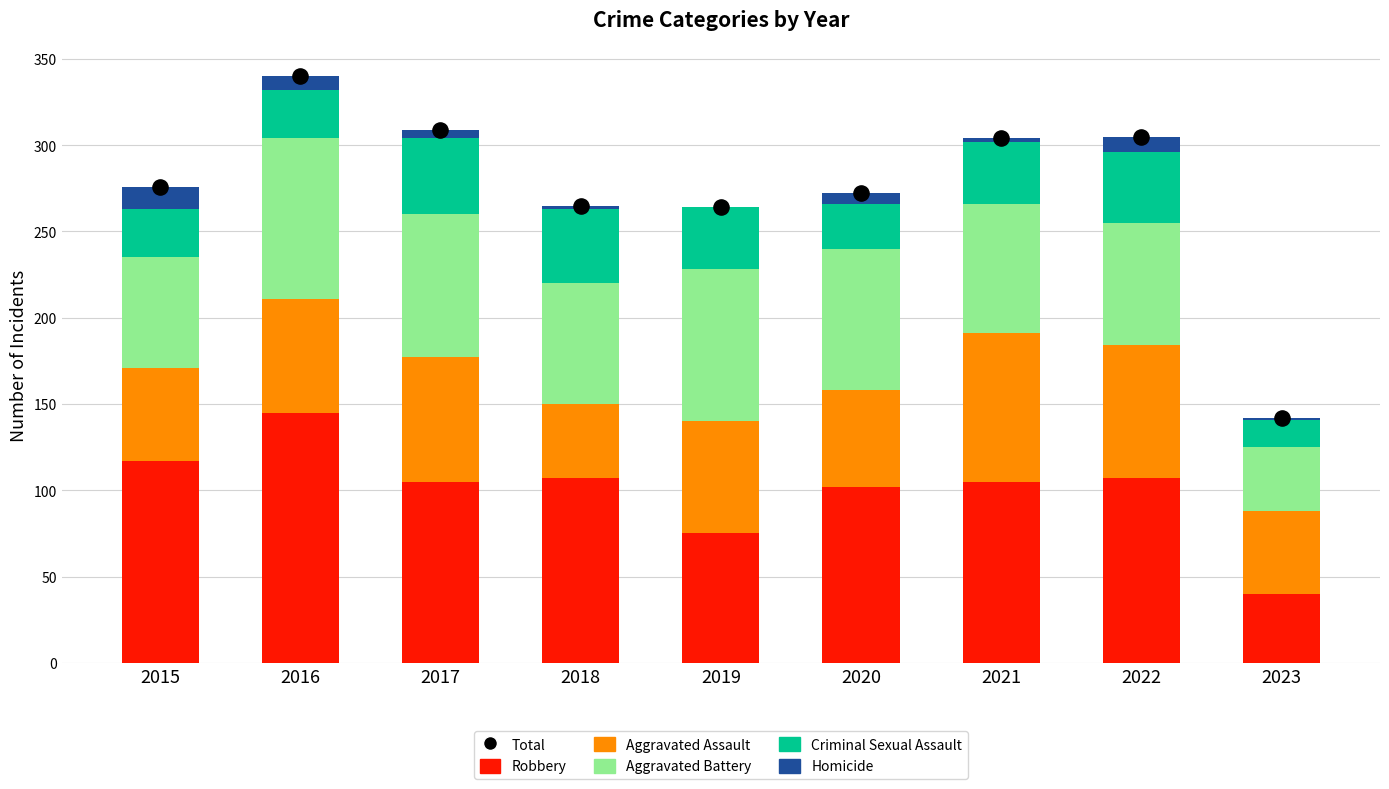

Which series has the largest total across all categories?

Total